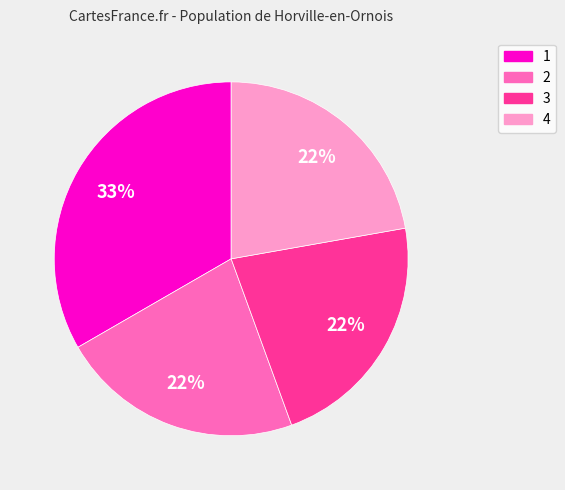

To the nearest percent, what is the difference between the largest and smallest slice percentages?

11%